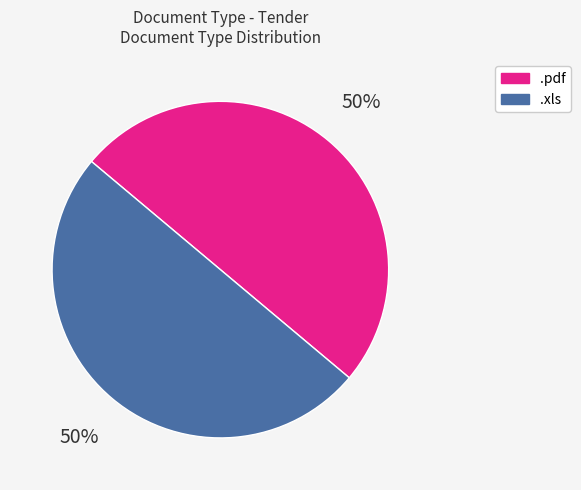

To the nearest percent, what is the average slice percentage?

50%